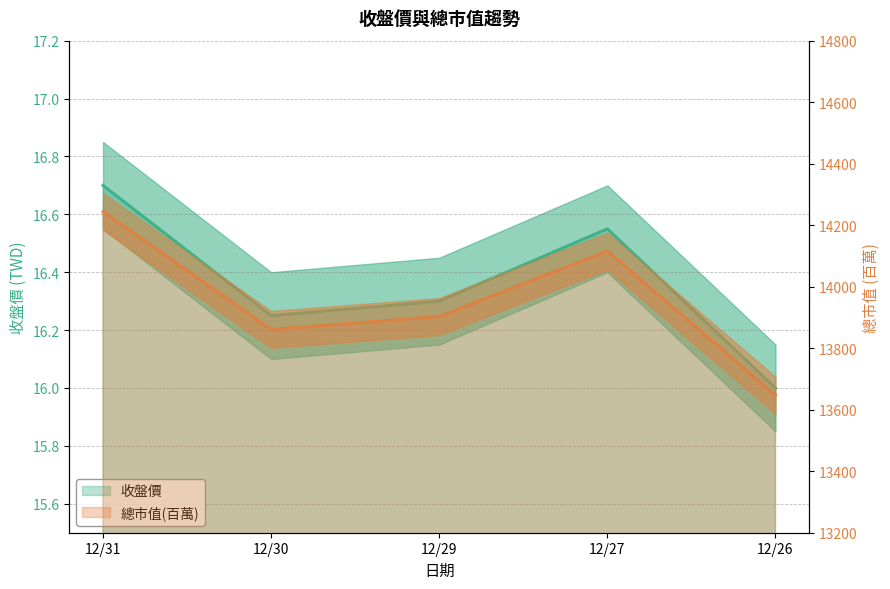

The value of 收盤價 at 12/31 is 16.7. True or false?

True